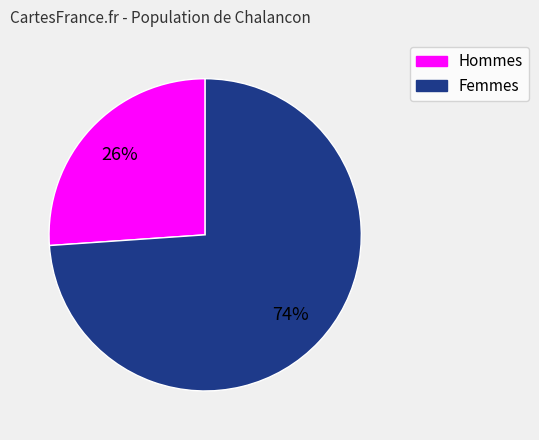

Which has a higher value, Hommes or Femmes?

Femmes